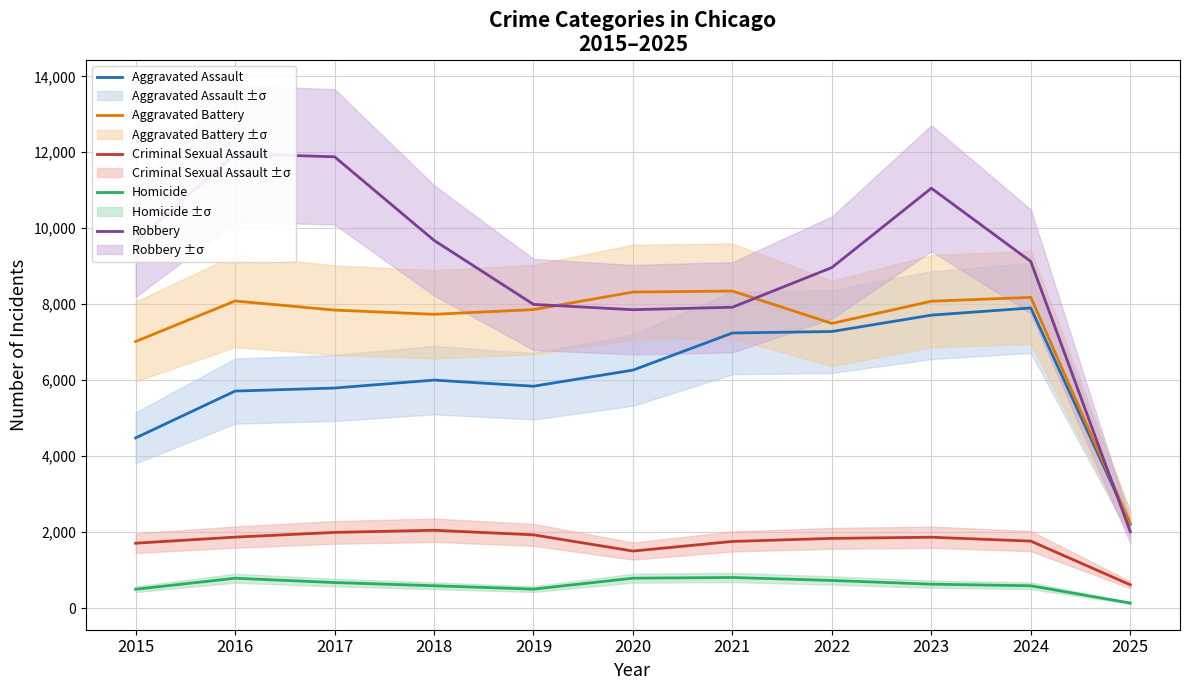

What is the maximum value for Criminal Sexual Assault?

2049